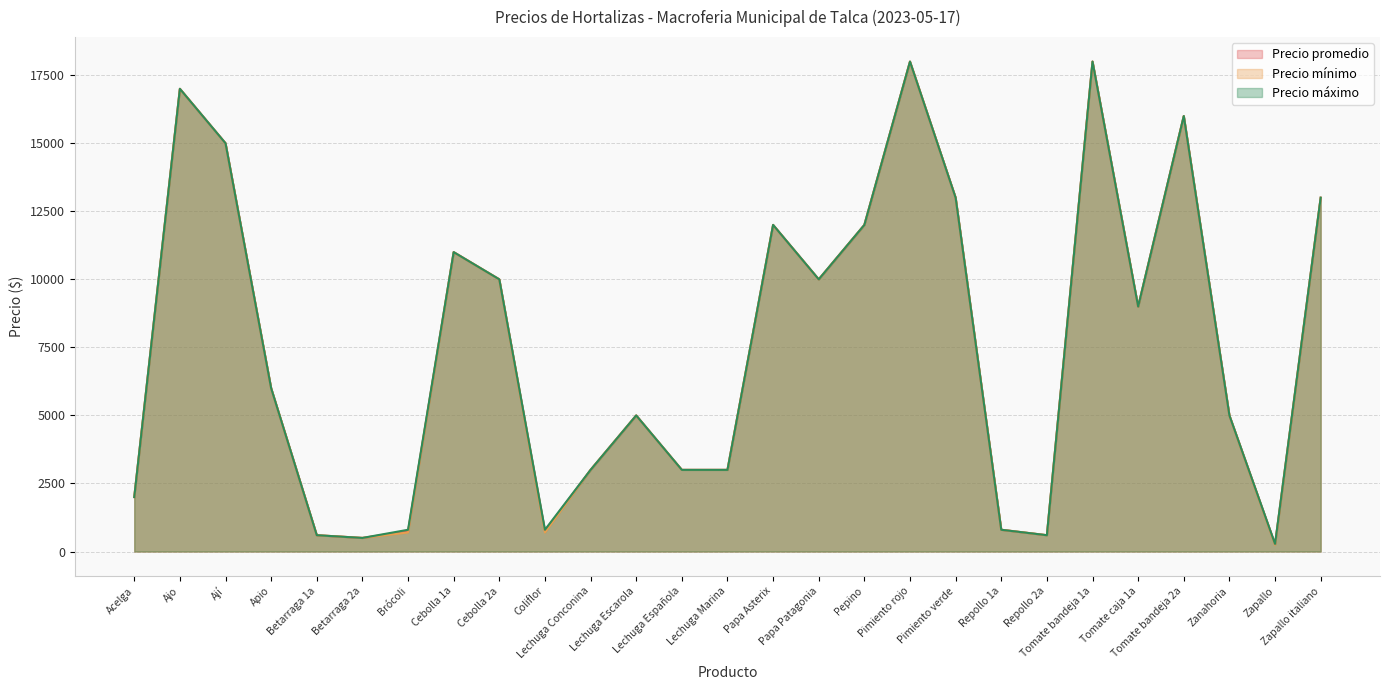

Reading right to left, extract all data points from this chart.

Precio promedio: Zapallo italiano=13000	Zapallo=267	Zanahoria=5000	Tomate bandeja 2a=16000	Tomate caja 1a=9000	Tomate bandeja 1a=18000	Repollo 2a=600	Repollo 1a=800	Pimiento verde=13000	Pimiento rojo=18000	Pepino=12000	Papa Patagonia=10000	Papa Asterix=12000	Lechuga Marina=3000	Lechuga Española=3000	Lechuga Escarola=5000	Lechuga Conconina=3000	Coliflor=760	Cebolla 2a=10000	Cebolla 1a=11000	Brócoli=750	Betarraga 2a=500	Betarraga 1a=600	Apio=6000	Ají=15000	Ajo=17000	Acelga=2000
Precio mínimo: Zapallo italiano=13000	Zapallo=250	Zanahoria=5000	Tomate bandeja 2a=16000	Tomate caja 1a=9000	Tomate bandeja 1a=18000	Repollo 2a=600	Repollo 1a=800	Pimiento verde=13000	Pimiento rojo=18000	Pepino=12000	Papa Patagonia=10000	Papa Asterix=12000	Lechuga Marina=3000	Lechuga Española=3000	Lechuga Escarola=5000	Lechuga Conconina=3000	Coliflor=700	Cebolla 2a=10000	Cebolla 1a=11000	Brócoli=700	Betarraga 2a=500	Betarraga 1a=600	Apio=6000	Ají=15000	Ajo=17000	Acelga=2000
Precio máximo: Zapallo italiano=13000	Zapallo=280	Zanahoria=5000	Tomate bandeja 2a=16000	Tomate caja 1a=9000	Tomate bandeja 1a=18000	Repollo 2a=600	Repollo 1a=800	Pimiento verde=13000	Pimiento rojo=18000	Pepino=12000	Papa Patagonia=10000	Papa Asterix=12000	Lechuga Marina=3000	Lechuga Española=3000	Lechuga Escarola=5000	Lechuga Conconina=3000	Coliflor=800	Cebolla 2a=10000	Cebolla 1a=11000	Brócoli=800	Betarraga 2a=500	Betarraga 1a=600	Apio=6000	Ají=15000	Ajo=17000	Acelga=2000